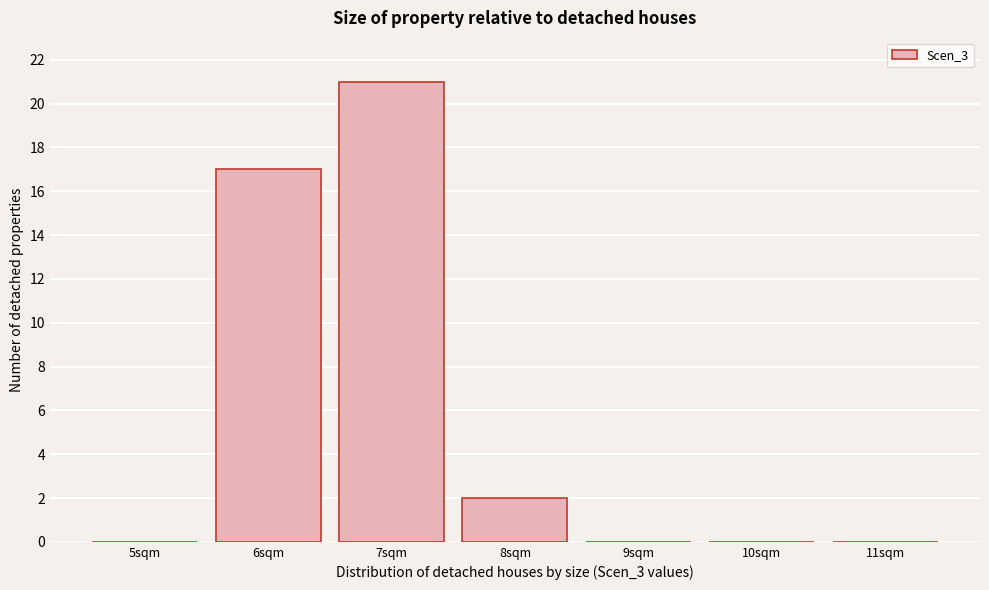

Reading right to left, extract all data points from this chart.

11sqm=0	10sqm=0	9sqm=0	8sqm=2	7sqm=21	6sqm=17	5sqm=0